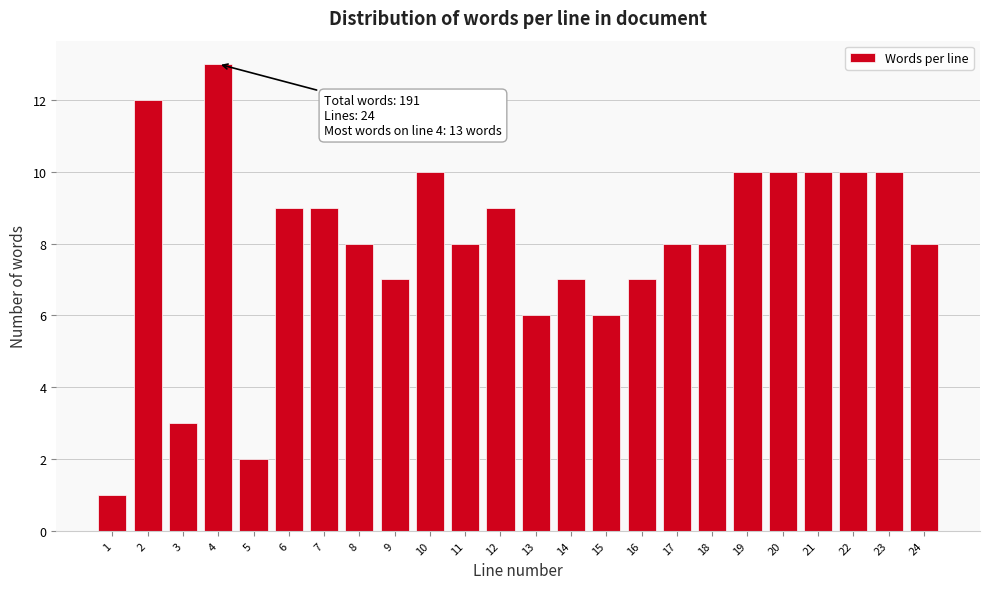

Reading right to left, list all the values displayed in this chart.

24=8	23=10	22=10	21=10	20=10	19=10	18=8	17=8	16=7	15=6	14=7	13=6	12=9	11=8	10=10	9=7	8=8	7=9	6=9	5=2	4=13	3=3	2=12	1=1